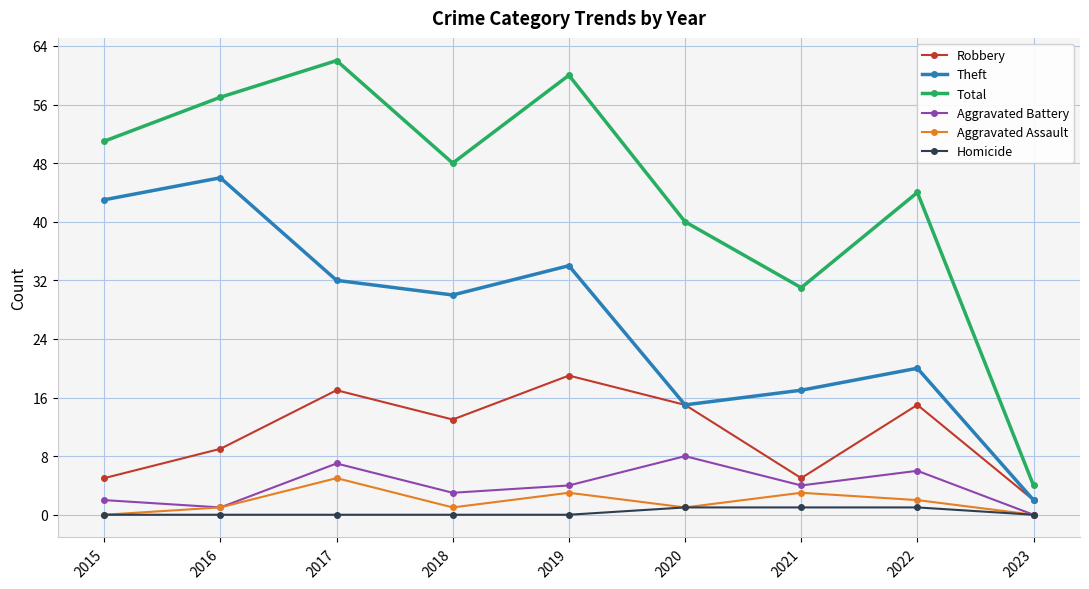

What is the difference between the second highest and minimum values in the Theft series?

41